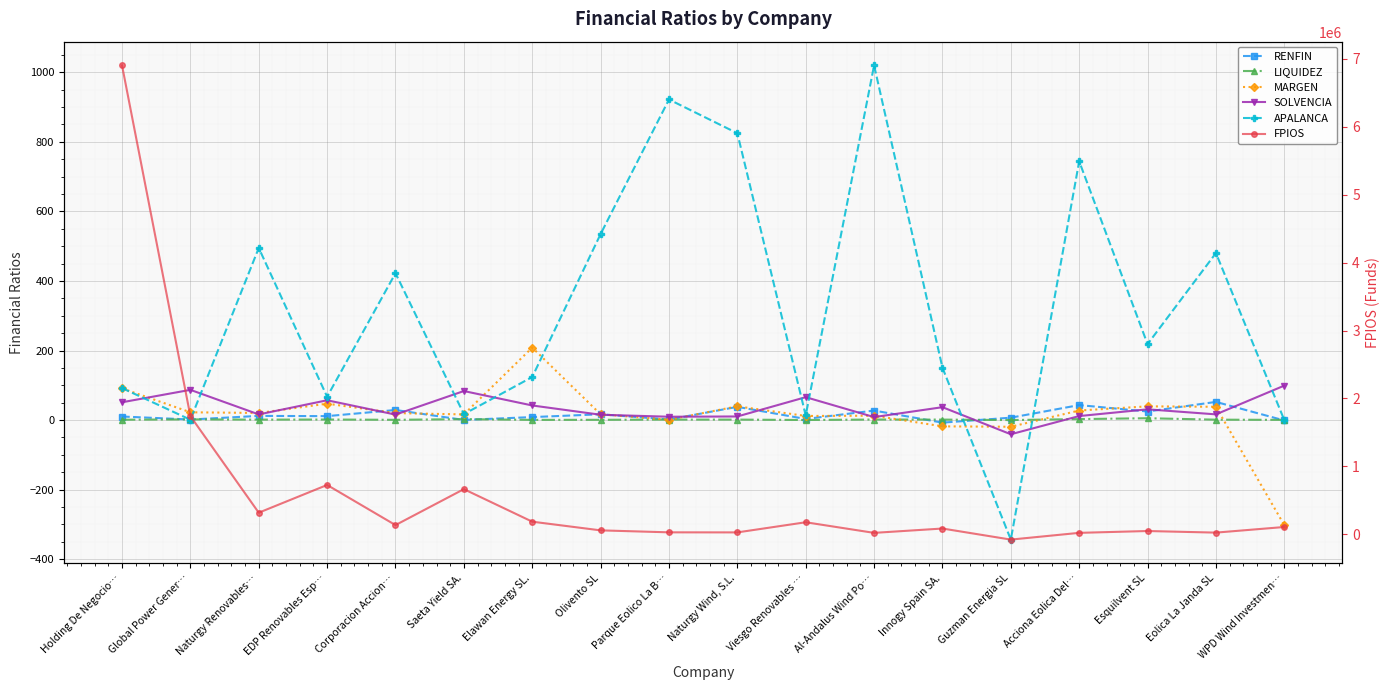

What is the value of the RENFIN point at the 4th from the left?

11.3